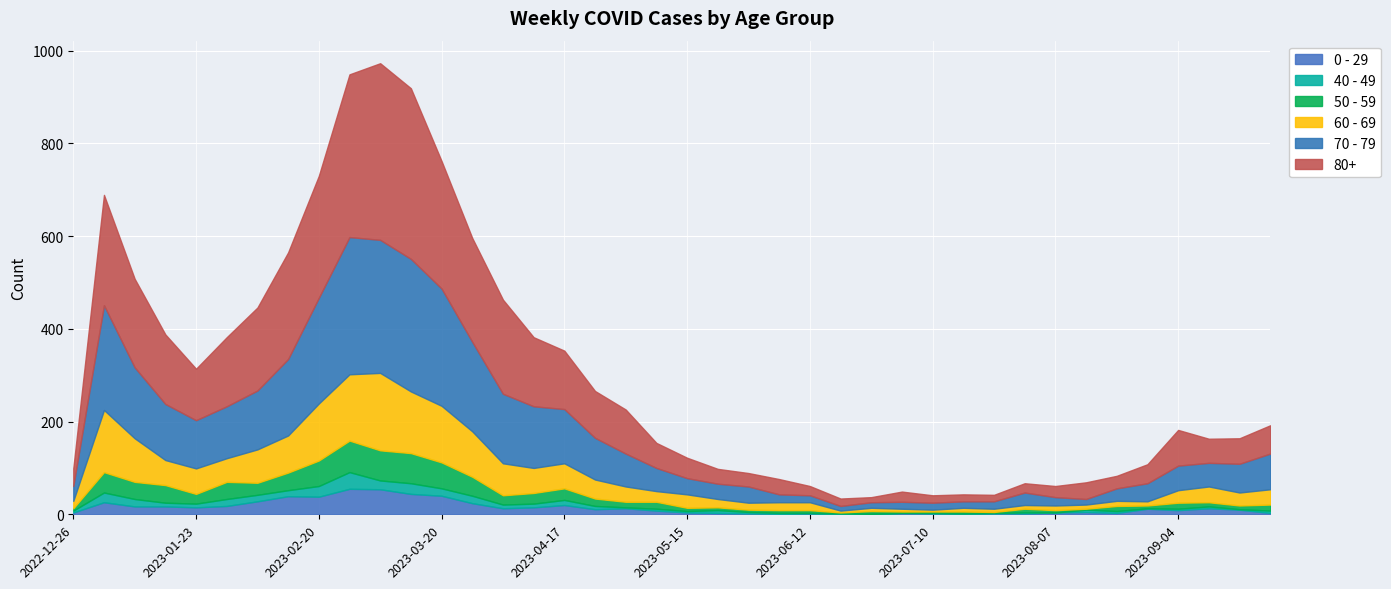

What are all the series names shown in the legend?

0 - 29, 40 - 49, 50 - 59, 60 - 69, 70 - 79, 80+